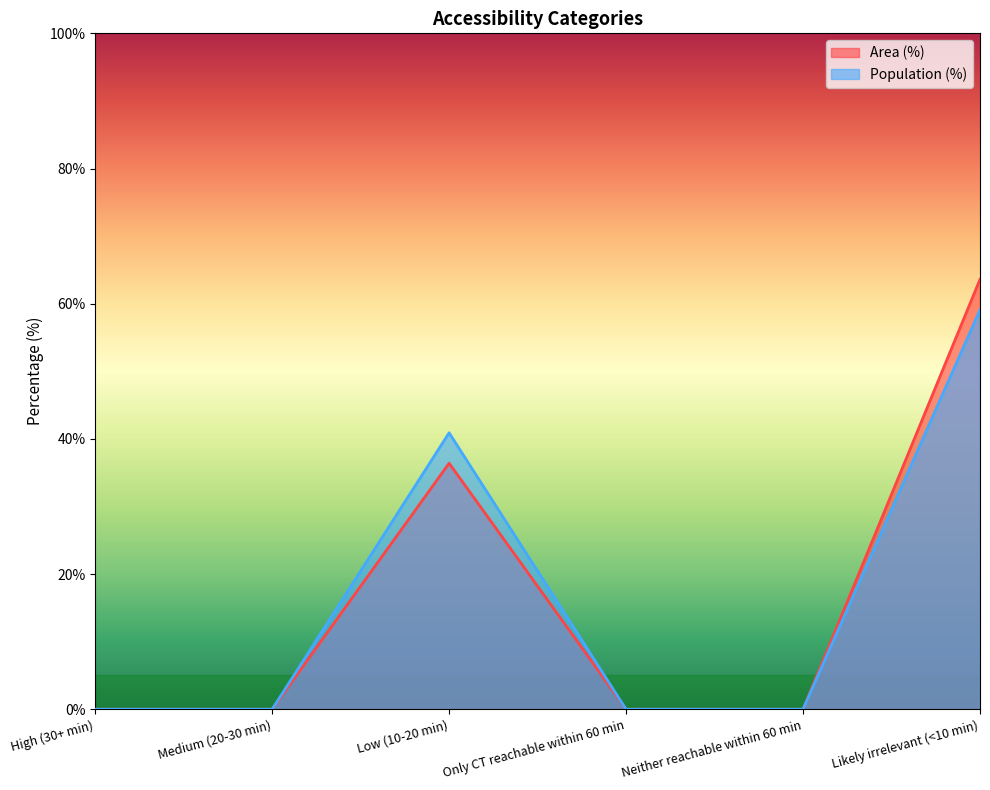

Reading left to right, what are all the values shown in this chart?

Area (%): High (30+ min)=0.0	Medium (20-30 min)=0.0	Low (10-20 min)=36.4	Only CT reachable within 60 min=0.0	Neither reachable within 60 min=0.0	Likely irrelevant (<10 min)=63.6
Population (%): High (30+ min)=0.0	Medium (20-30 min)=0.0	Low (10-20 min)=40.9	Only CT reachable within 60 min=0.0	Neither reachable within 60 min=0.0	Likely irrelevant (<10 min)=59.1